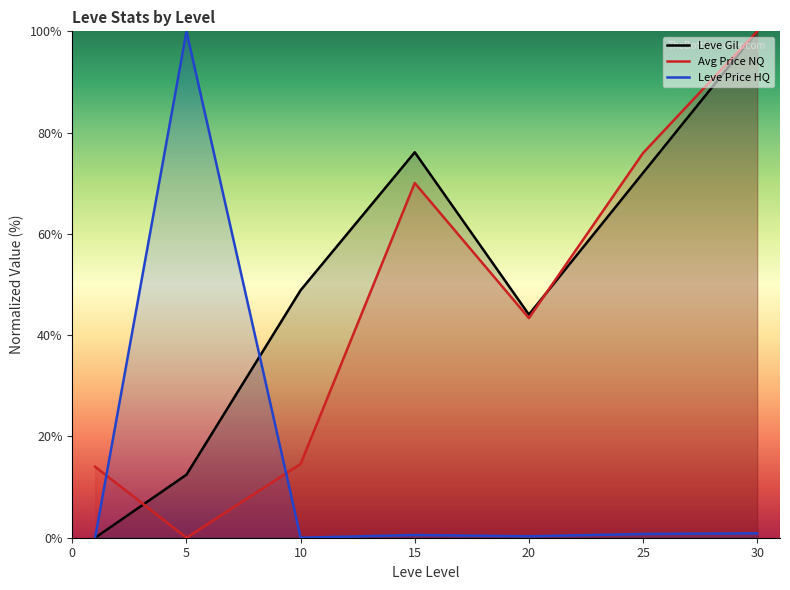

How many categories are shown in the chart?

7